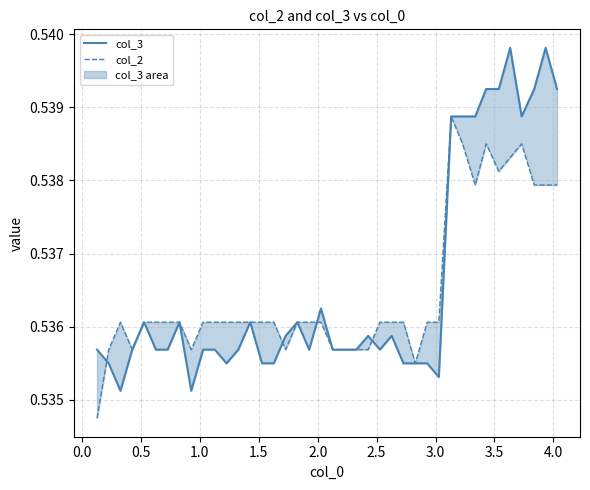

Is it true that col_3 equals 0.7 at 4.0?

False